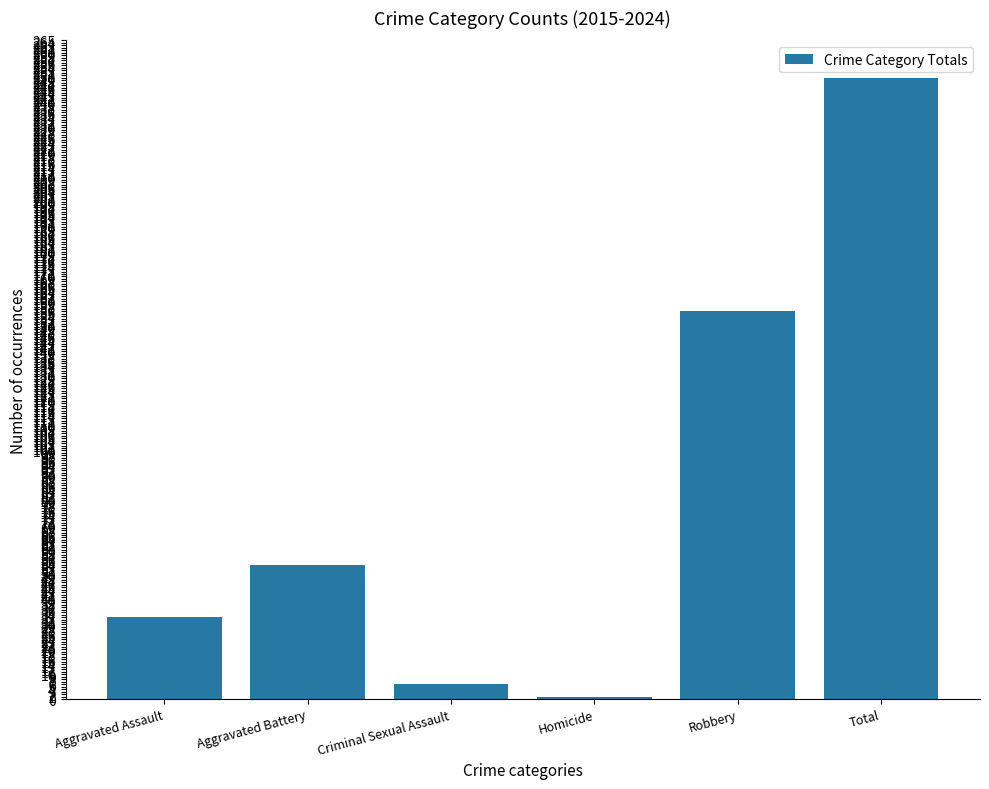

What is the sum of the values at Total and Robbery?

406